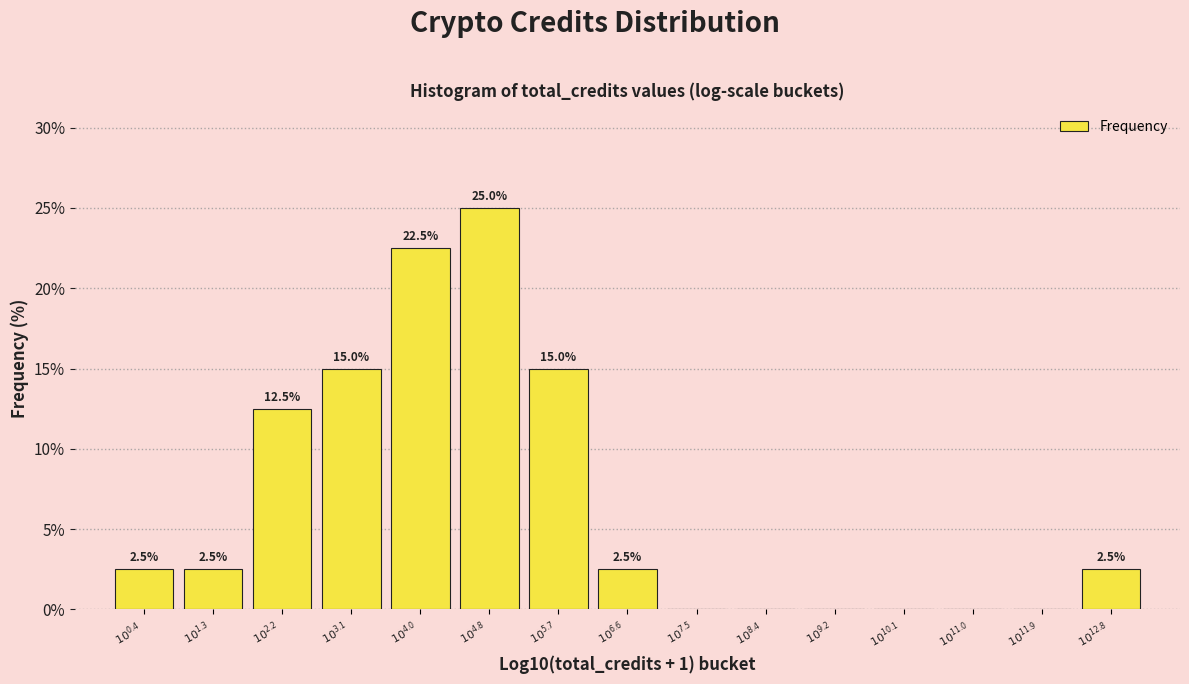

What is the sum of all values?

100.0